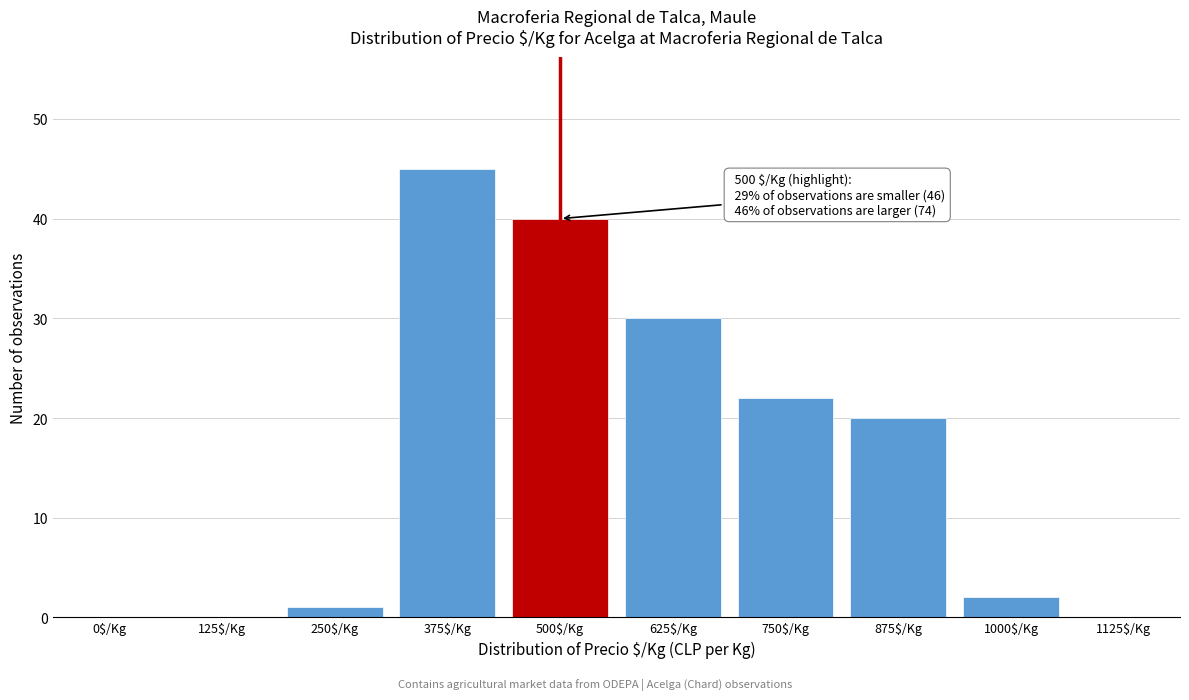

What is the sum of all values?

160